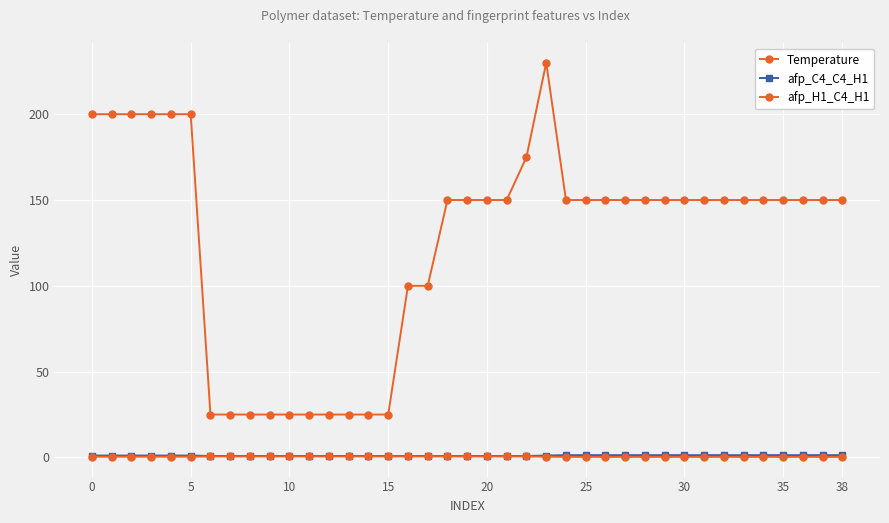

True or false: afp_H1_C4_H1 and Temperature cross at least once.

False